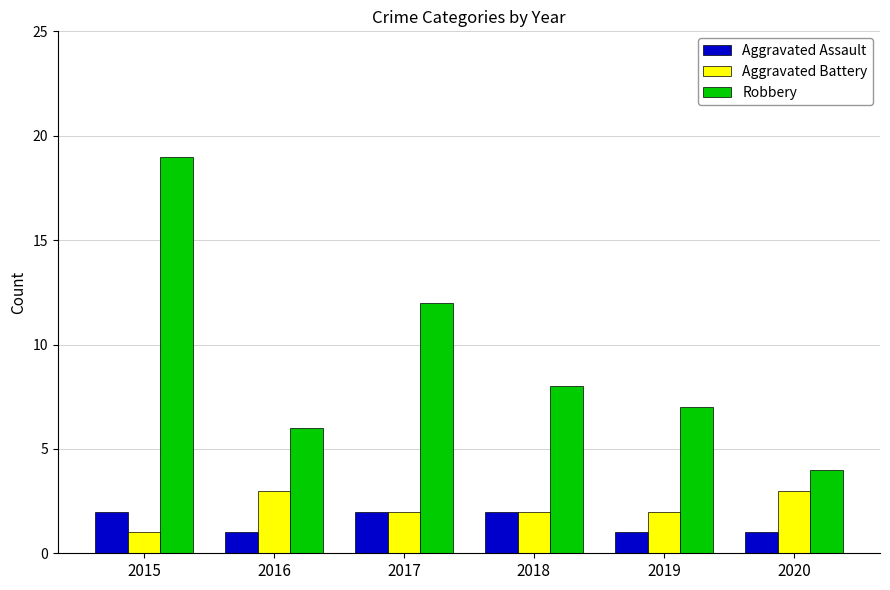

How many bars are there in each group?

3